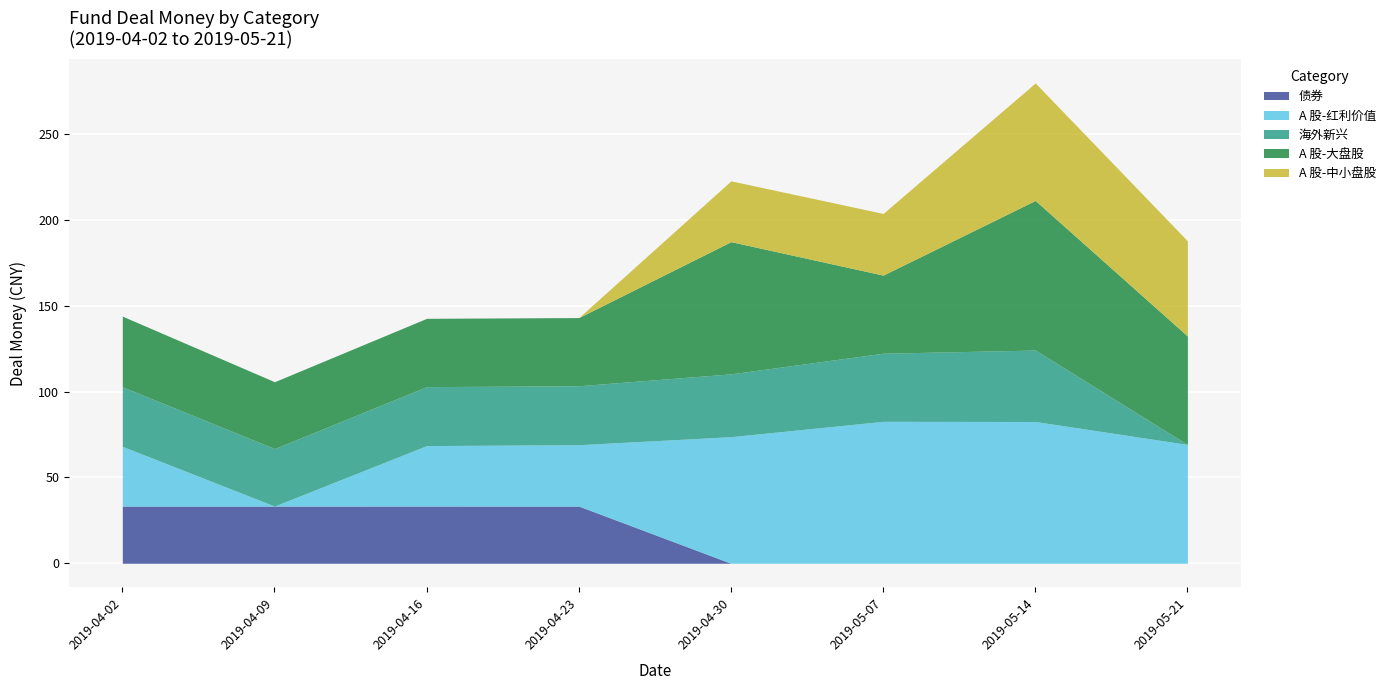

How many series are shown in this chart?

5